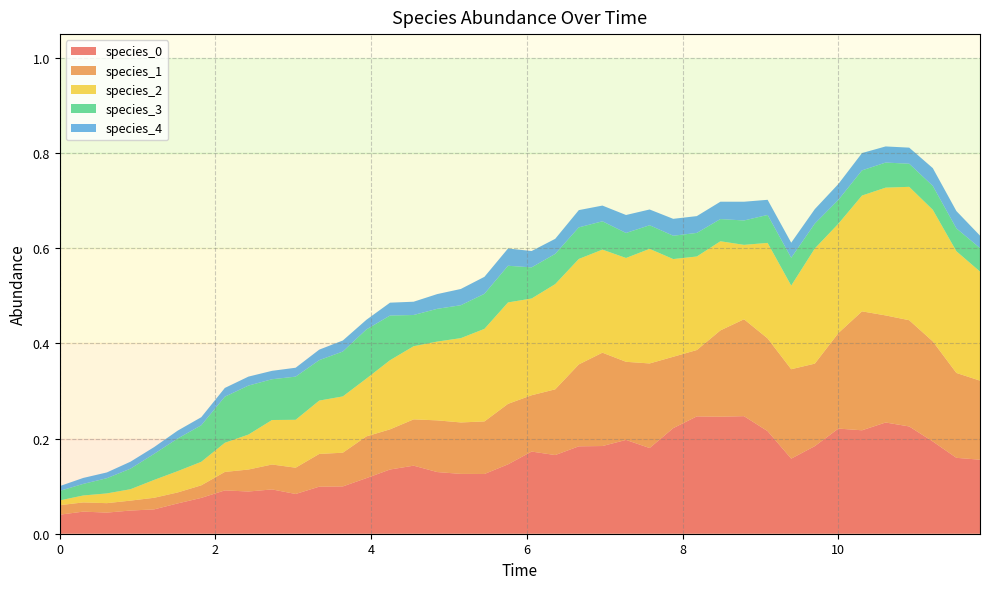

Reading right to left, list all the values displayed in this chart.

species_0: 0.2	0.2	0.2	0.2	0.2	0.2	0.2	0.2	0.2	0.2	0.2	0.2	0.2	0.2	0.2	0.2	0.2	0.2	0.2	0.2	0.1	0.1	0.1	0.1	0.1	0.1	0.1	0.1	0.1	0.1	0.1	0.1	0.1	0.1	0.1	0.1	0.0	0.0	0.0	0.0
species_1: 0.2	0.2	0.2	0.2	0.2	0.2	0.2	0.2	0.2	0.2	0.2	0.2	0.1	0.1	0.2	0.2	0.2	0.2	0.1	0.1	0.1	0.1	0.1	0.1	0.1	0.1	0.1	0.1	0.1	0.1	0.1	0.0	0.0	0.0	0.0	0.0	0.0	0.0	0.0	0.0
species_2: 0.2	0.3	0.3	0.3	0.3	0.2	0.2	0.2	0.2	0.2	0.2	0.2	0.2	0.2	0.2	0.2	0.2	0.2	0.2	0.2	0.2	0.2	0.2	0.2	0.2	0.1	0.1	0.1	0.1	0.1	0.1	0.1	0.1	0.0	0.0	0.0	0.0	0.0	0.0	0.0
species_3: 0.0	0.0	0.1	0.0	0.1	0.1	0.1	0.1	0.1	0.1	0.1	0.0	0.0	0.0	0.0	0.1	0.1	0.1	0.1	0.1	0.1	0.1	0.1	0.1	0.1	0.1	0.1	0.1	0.1	0.1	0.1	0.1	0.1	0.1	0.1	0.1	0.0	0.0	0.0	0.0
species_4: 0.0	0.0	0.0	0.0	0.0	0.0	0.0	0.0	0.0	0.0	0.0	0.0	0.0	0.0	0.0	0.0	0.0	0.0	0.0	0.0	0.0	0.0	0.0	0.0	0.0	0.0	0.0	0.0	0.0	0.0	0.0	0.0	0.0	0.0	0.0	0.0	0.0	0.0	0.0	0.0